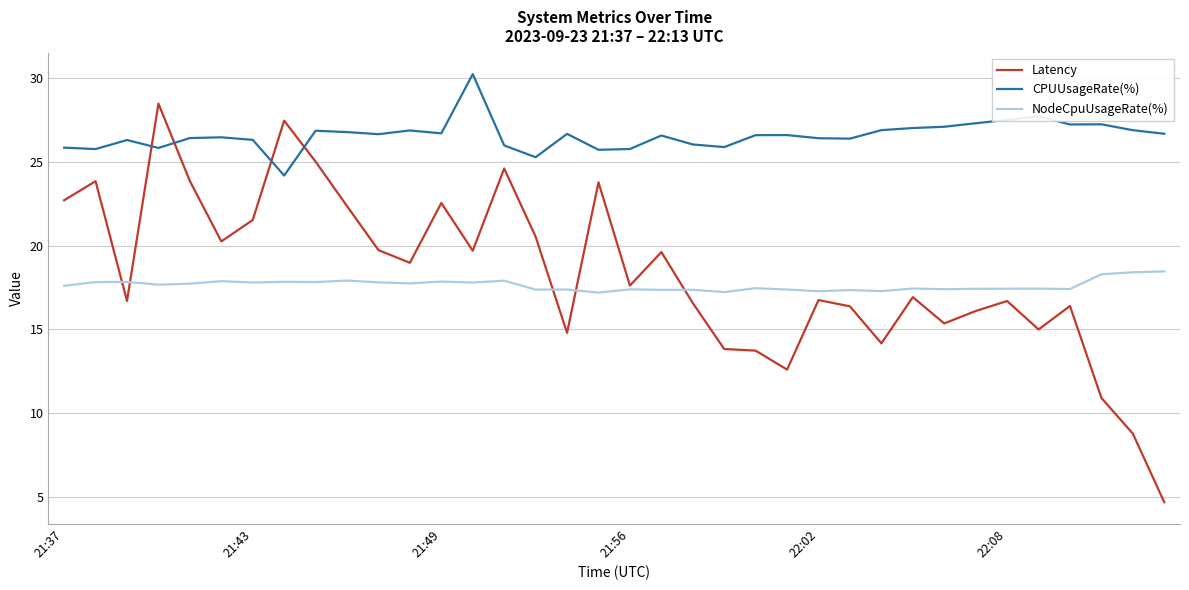

Which series has the largest total across all categories?

CPUUsageRate(%)